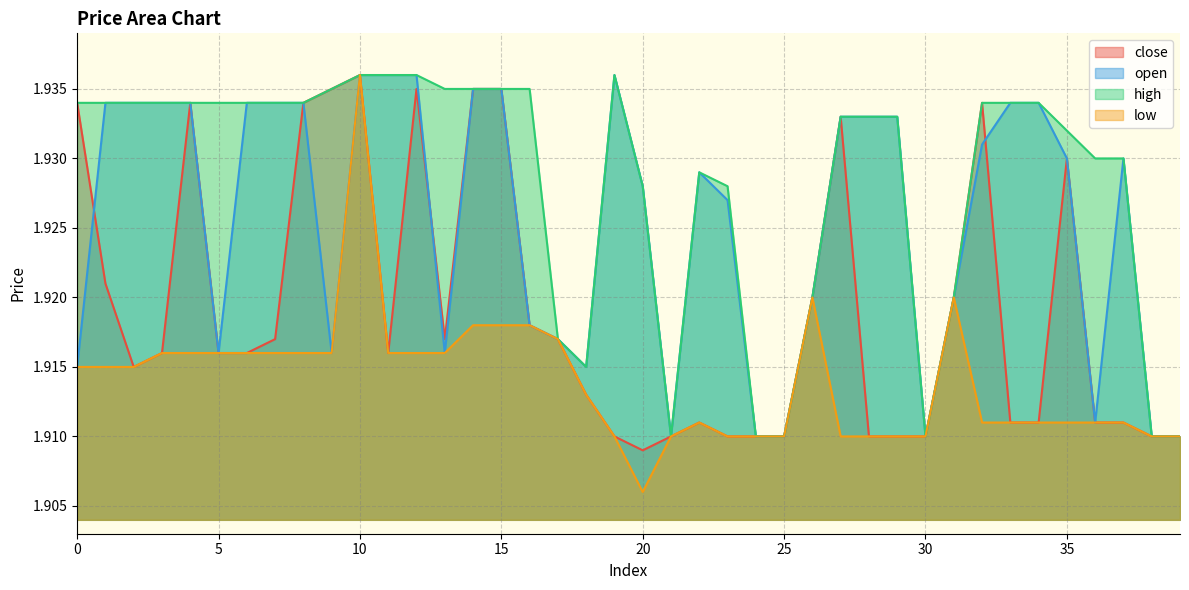

Rank the categories by high value from lowest to highest.

21, 24, 25, 30, 38, 39, 18, 17, 26, 31, 20, 23, 22, 36, 37, 35, 27, 28, 29, 0, 1, 2, 3, 4, 5, 6, 7, 8, 32, 33, 34, 9, 13, 14, 15, 16, 10, 11, 12, 19